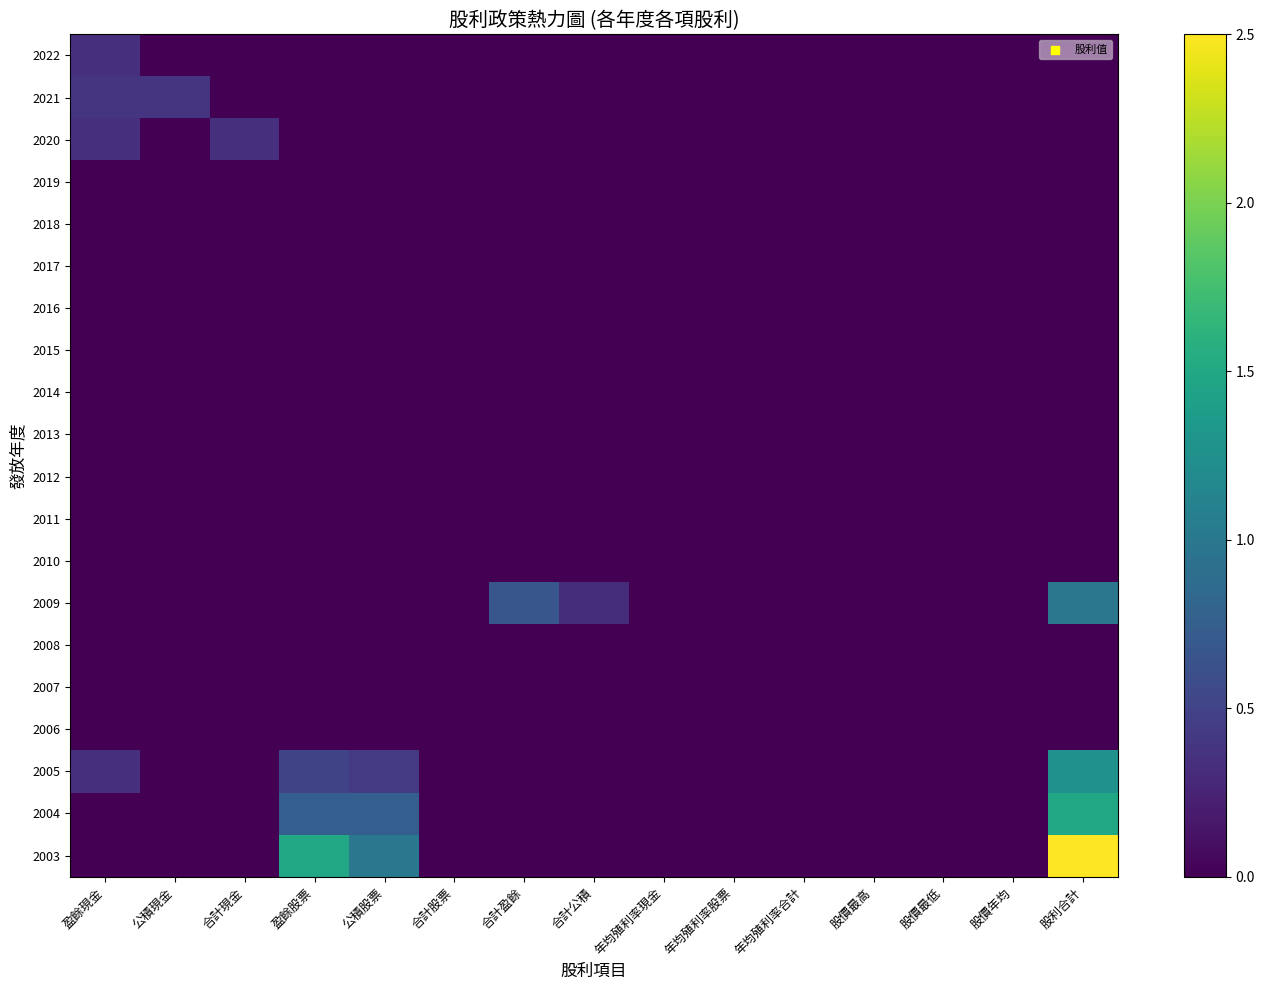

Which series has the largest range (max minus min)?

2003